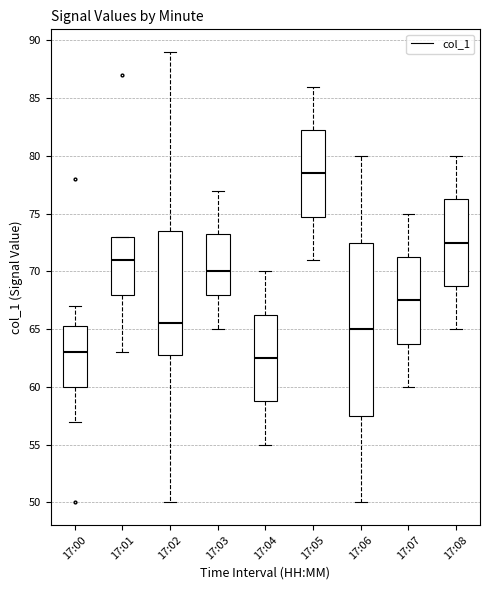

Which box is the tallest, from its lower edge to its upper edge?

17:06